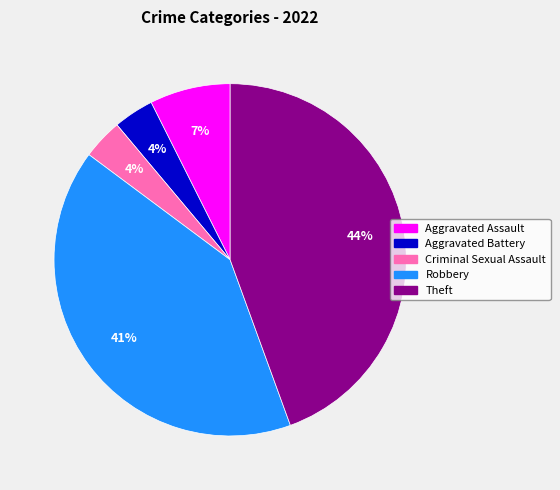

True or false: Criminal Sexual Assault accounts for 12% of the total.

False